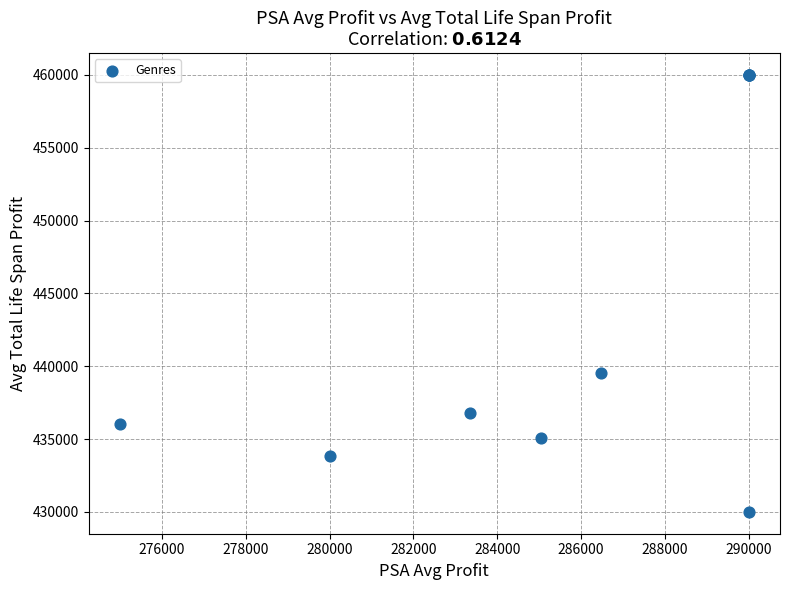

What Y value in the scatter plot is closest to 445000?

439529.4